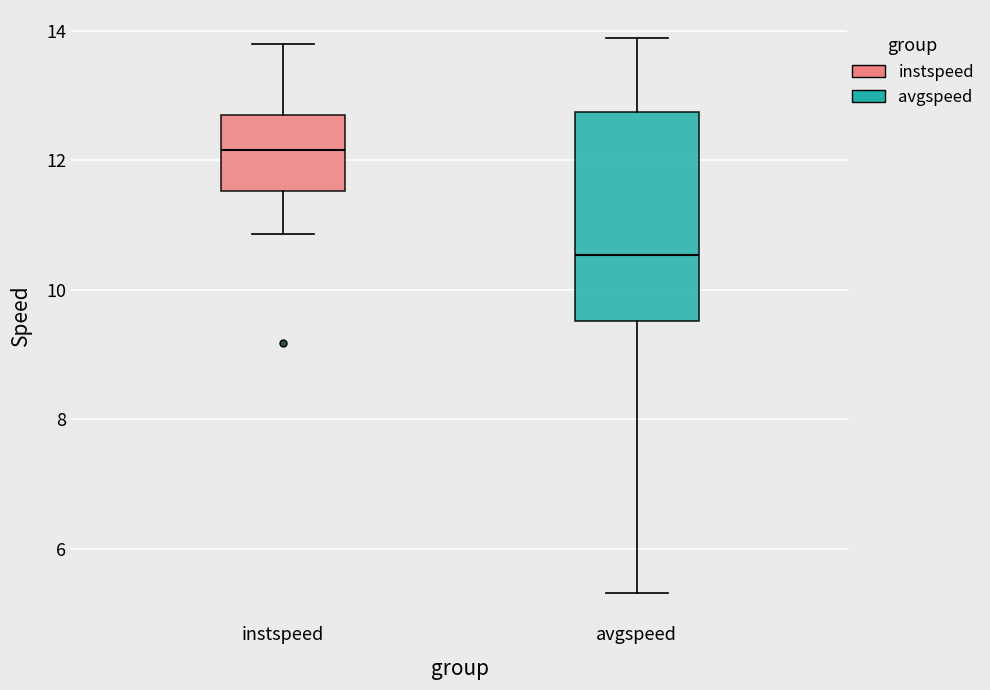

Which box is the tallest, from its lower edge to its upper edge?

avgspeed